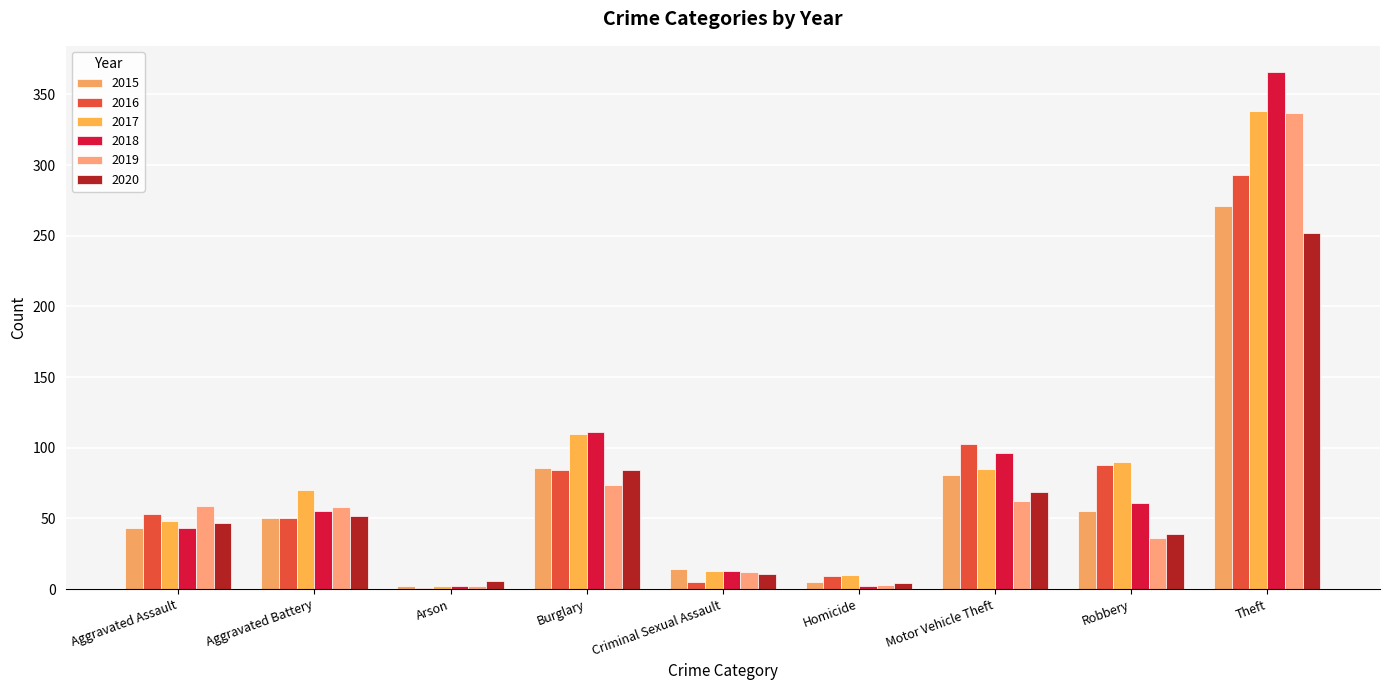

Which series has the largest total across all categories?

2017